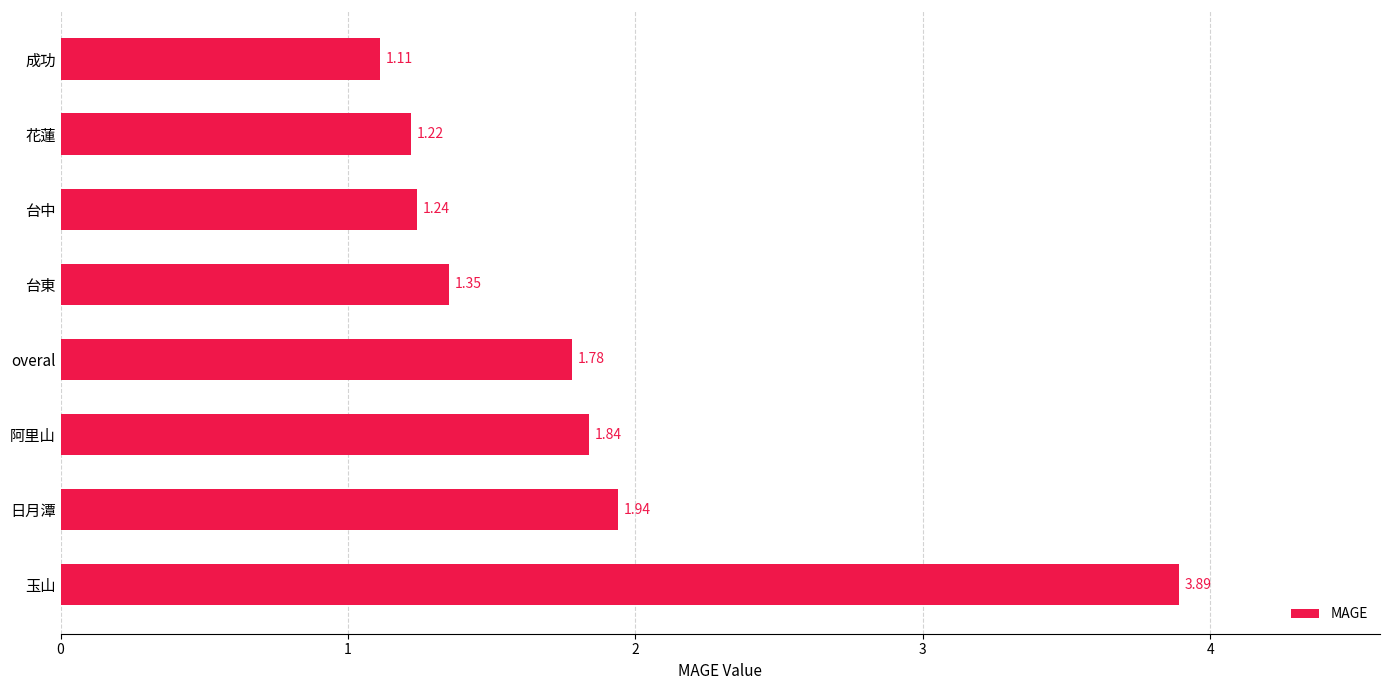

Approximately how many times larger is the value at 成功 compared to overal?

0.6